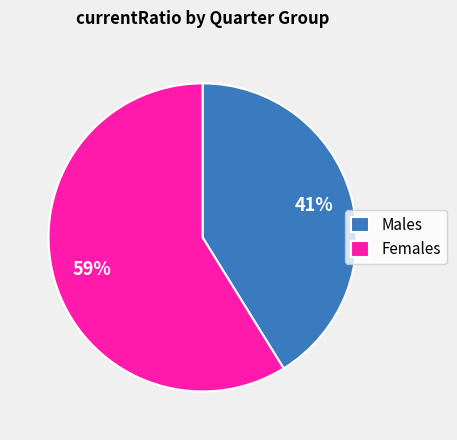

What percentage is the Females slice, to the nearest percent?

59%